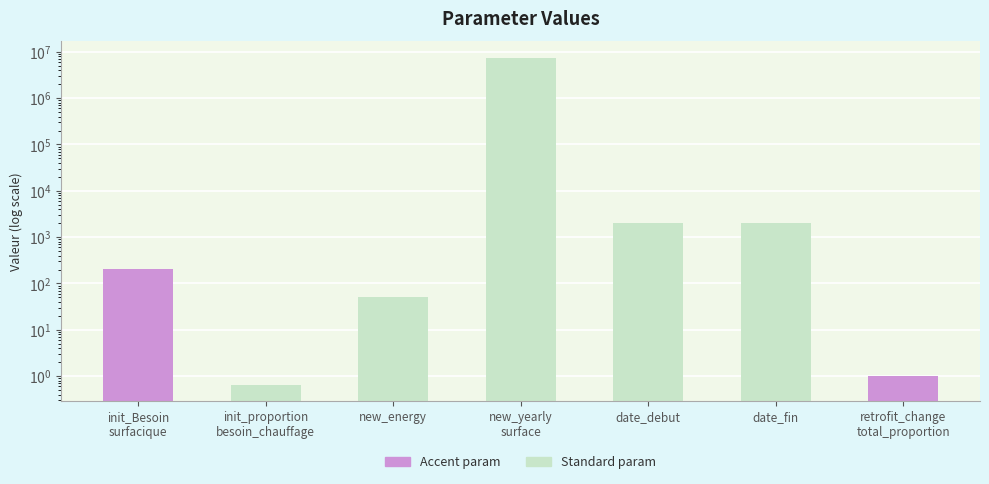

Count the number of categories in the chart.

7